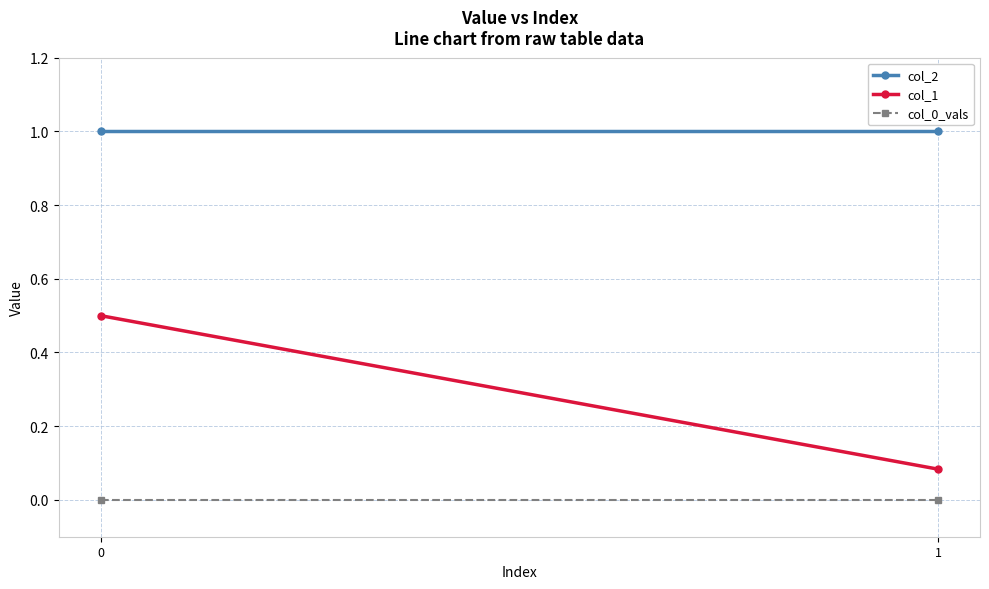

Which series has the largest total across all categories?

col_2